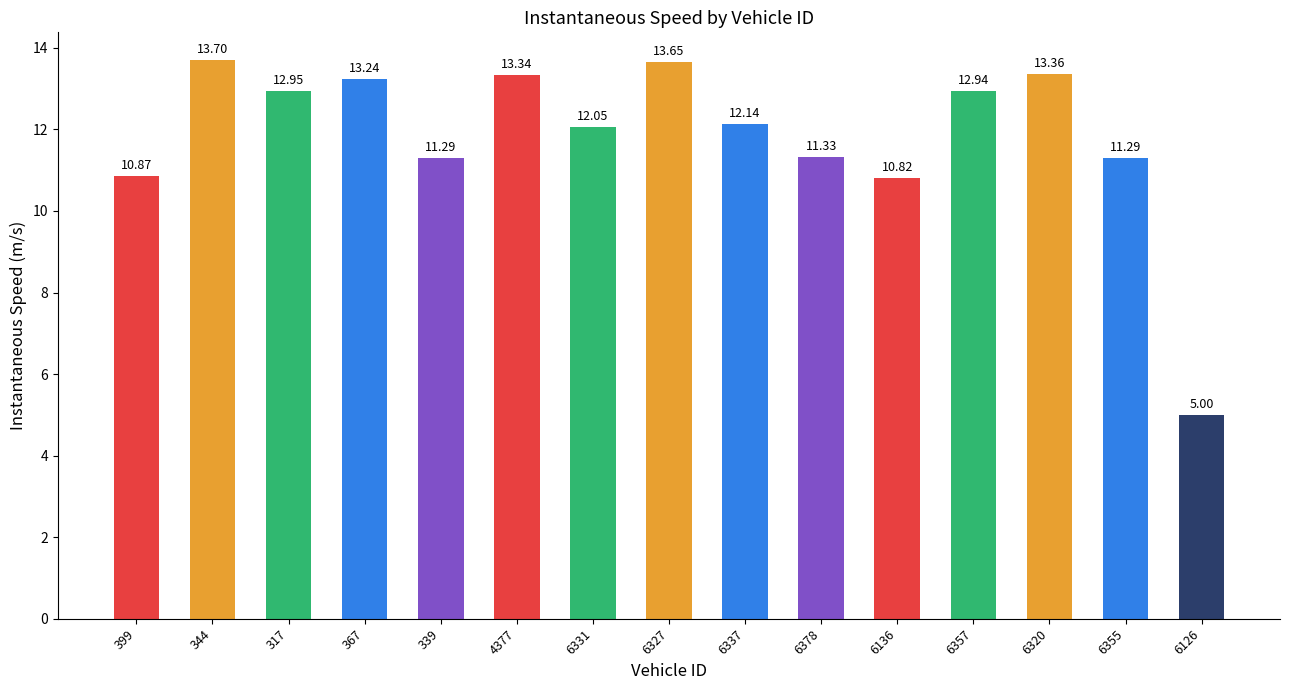

What is the sum of all values?

178.0